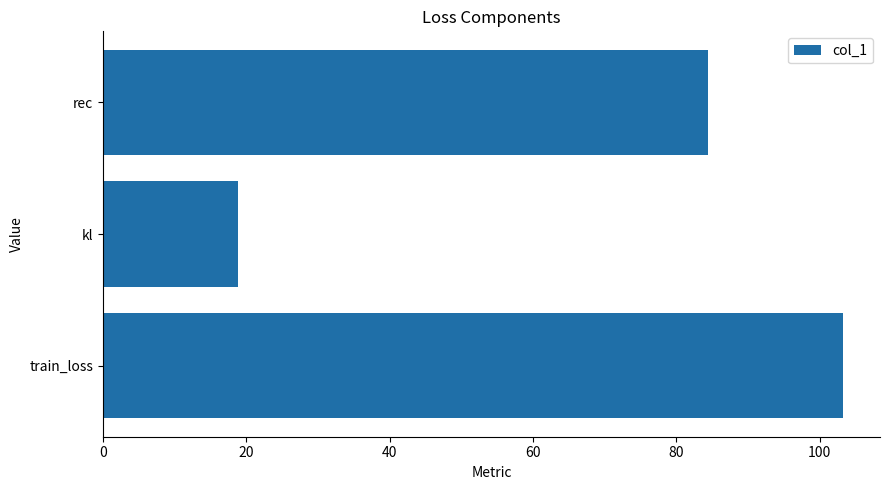

How many distinct data groups are displayed?

1